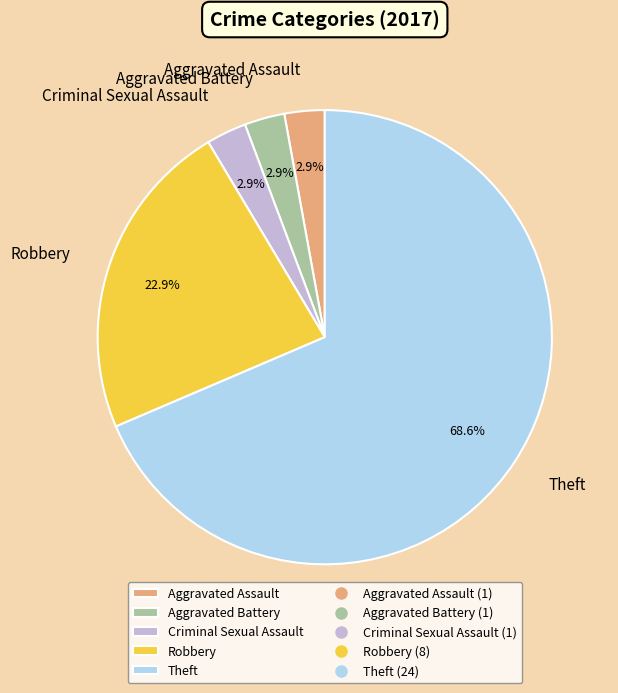

What percentage do Robbery and Criminal Sexual Assault together represent?

25.7%